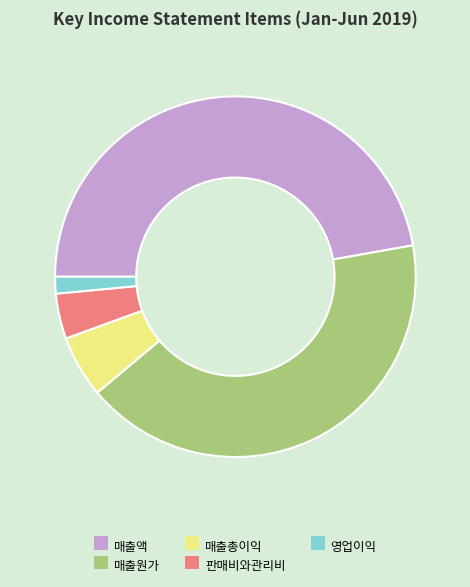

True or false: 매출액 accounts for 54% of the total.

False